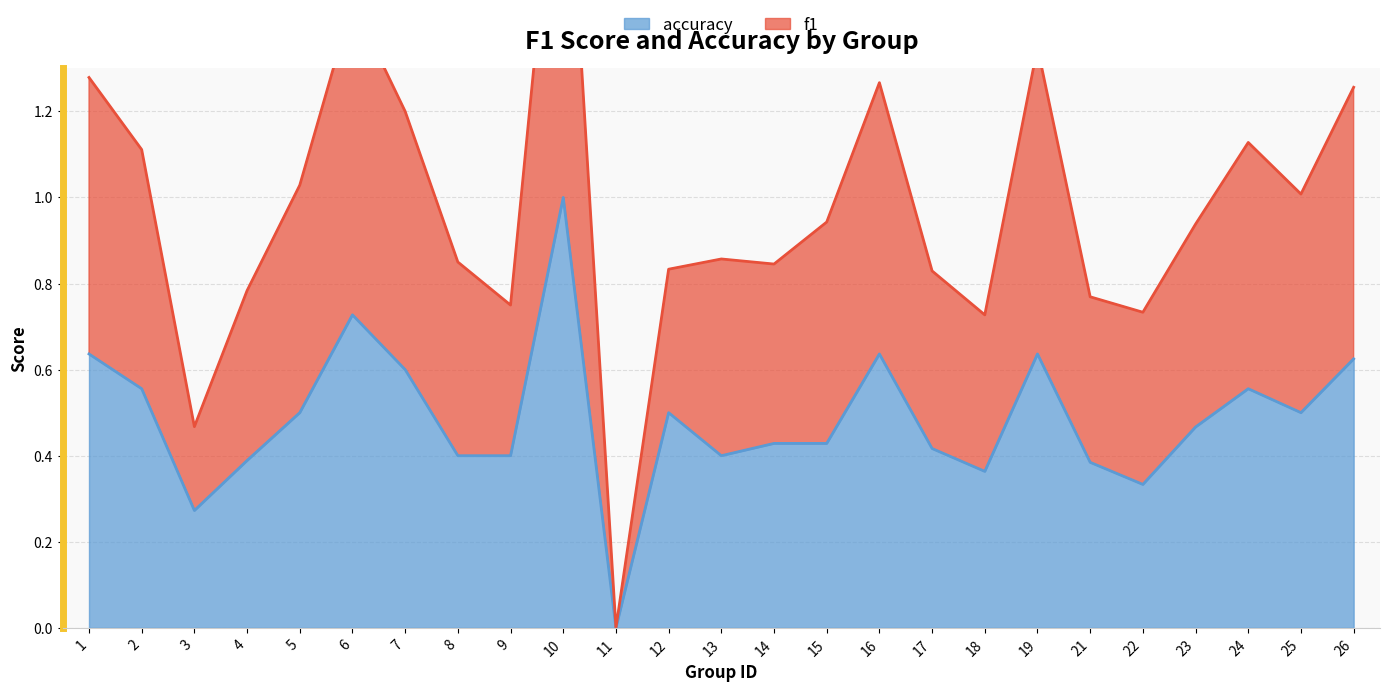

Between 23 and 5, which is larger?

5